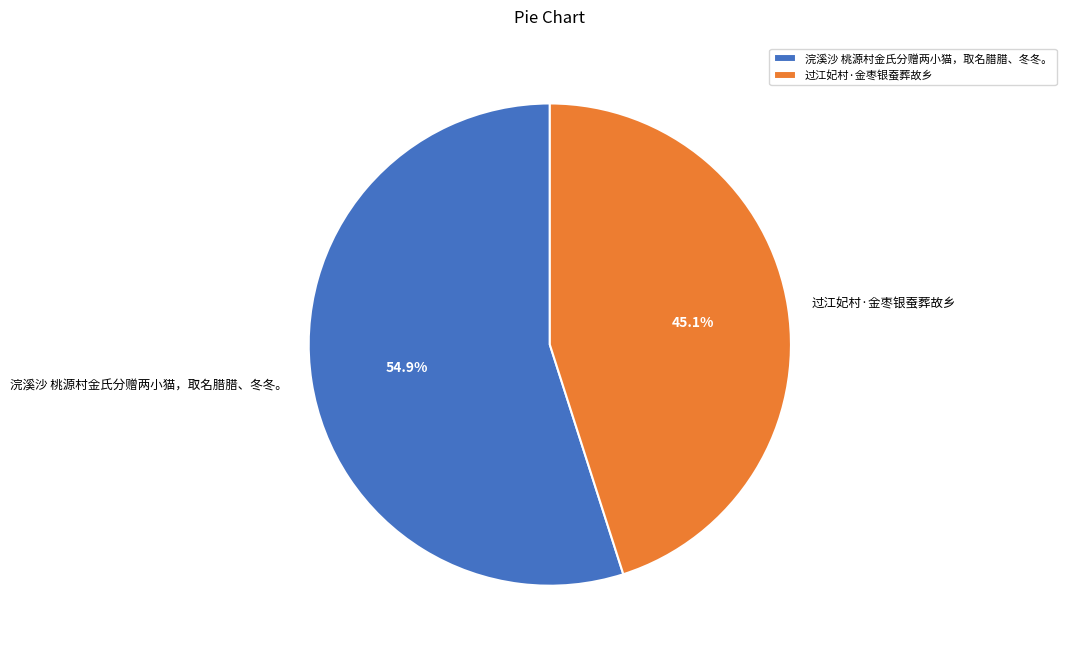

True or false: 浣溪沙 桃源村金氏分赠两小猫，取名腊腊、冬冬。 accounts for 55% of the total.

True